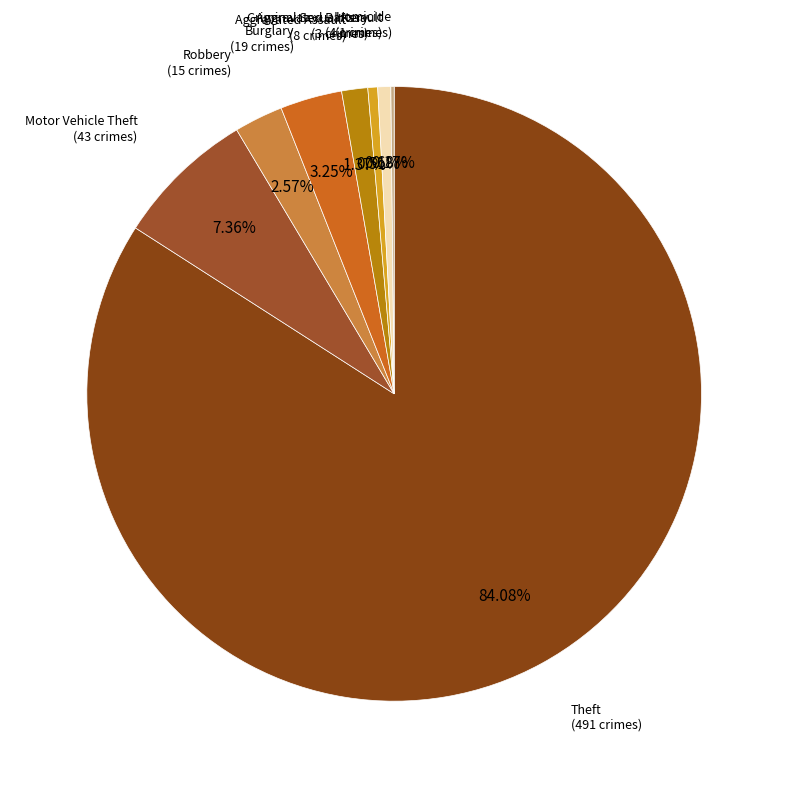

Combined, do Robbery and Burglary account for over 50%?

No